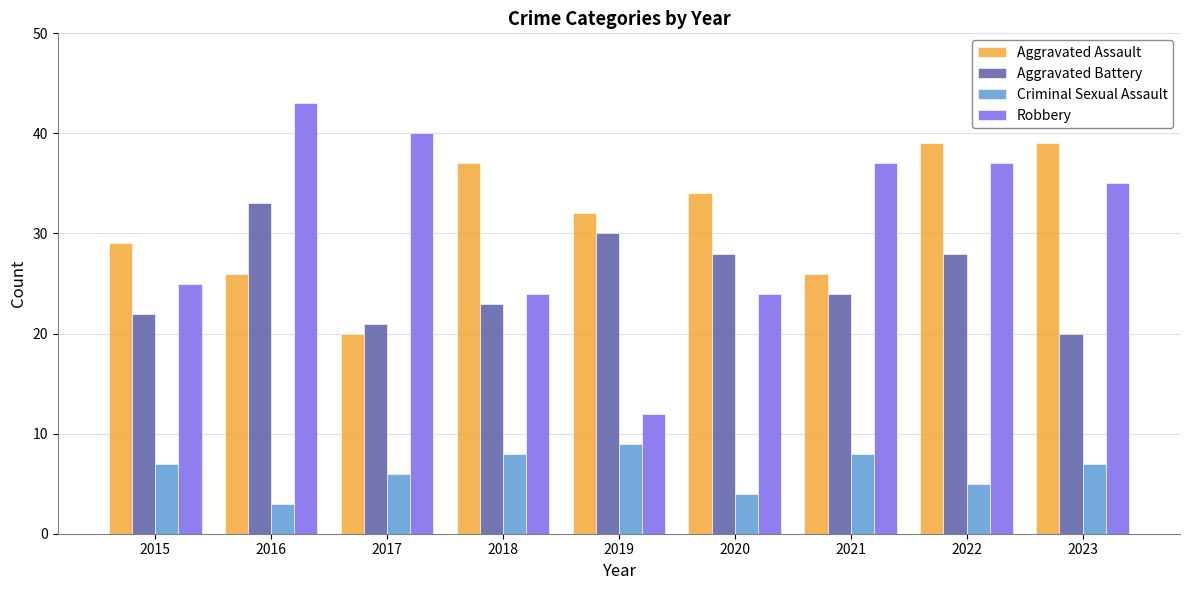

List the series in order of their peak value, highest first.

Robbery, Aggravated Assault, Aggravated Battery, Criminal Sexual Assault